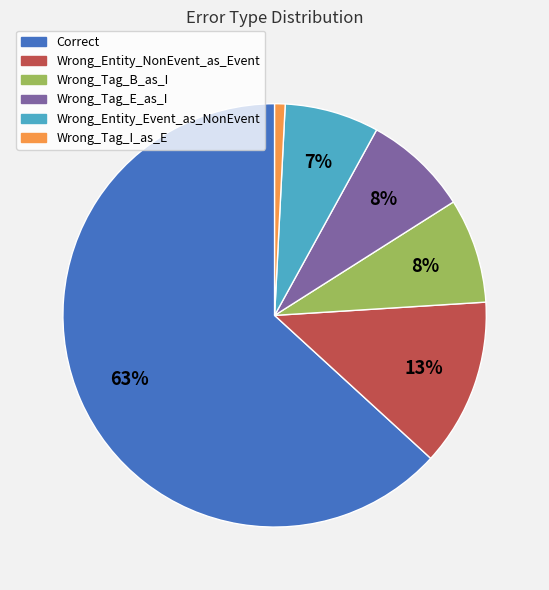

Is the sum of Wrong_Entity_Event_as_NonEvent and Wrong_Tag_E_as_I greater than half?

No